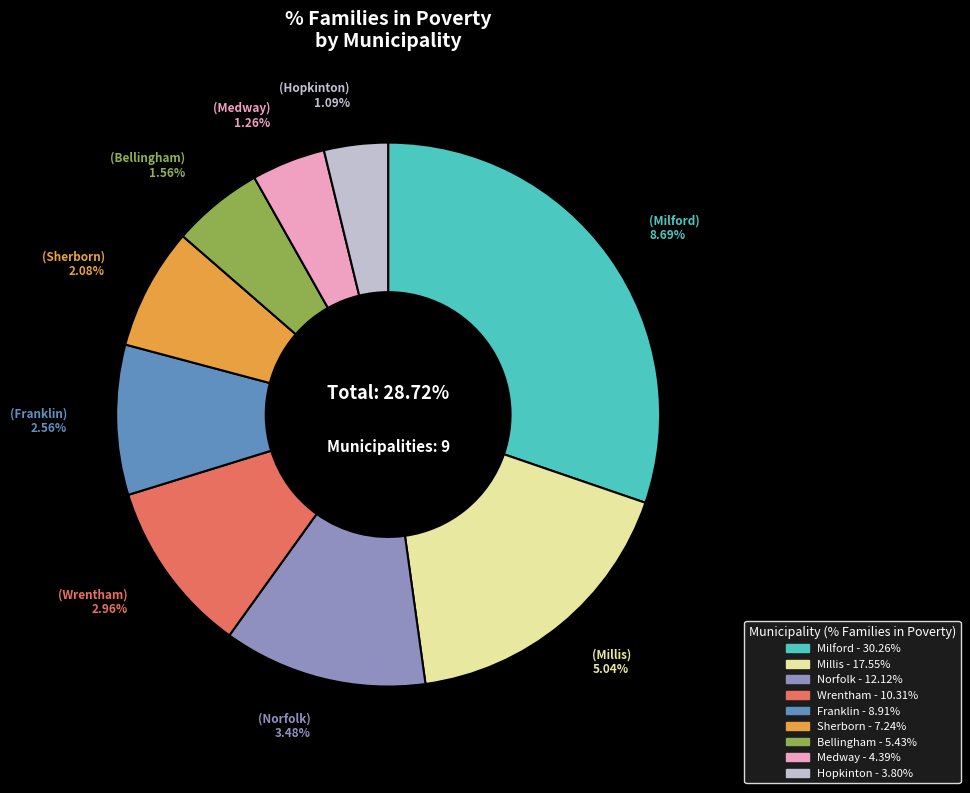

To the nearest percent, what is the difference between the largest and smallest slice percentages?

26%